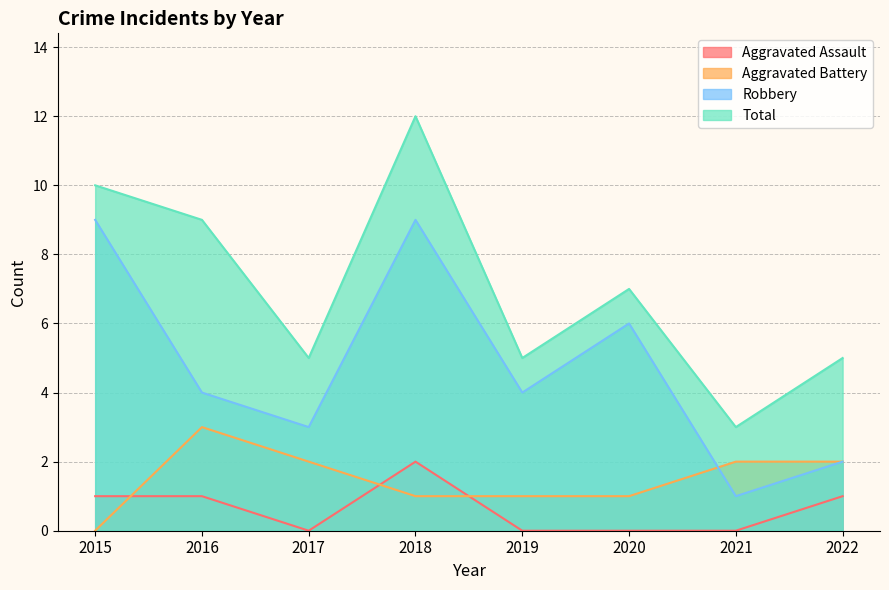

What is the greatest value displayed?

12